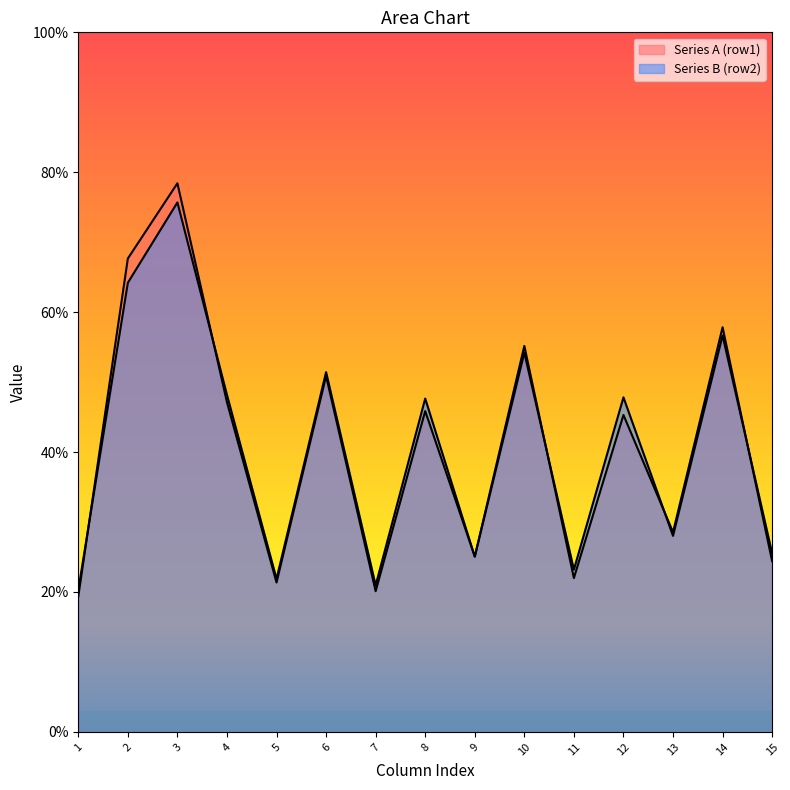

What is the smallest value displayed?

19.4